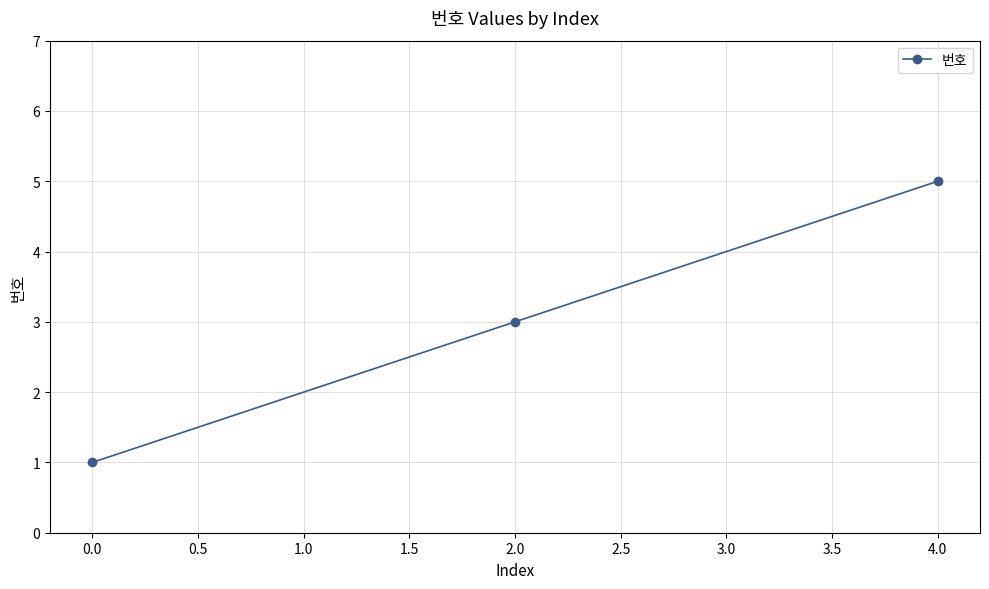

What is the value of the 2nd point from the left?

3